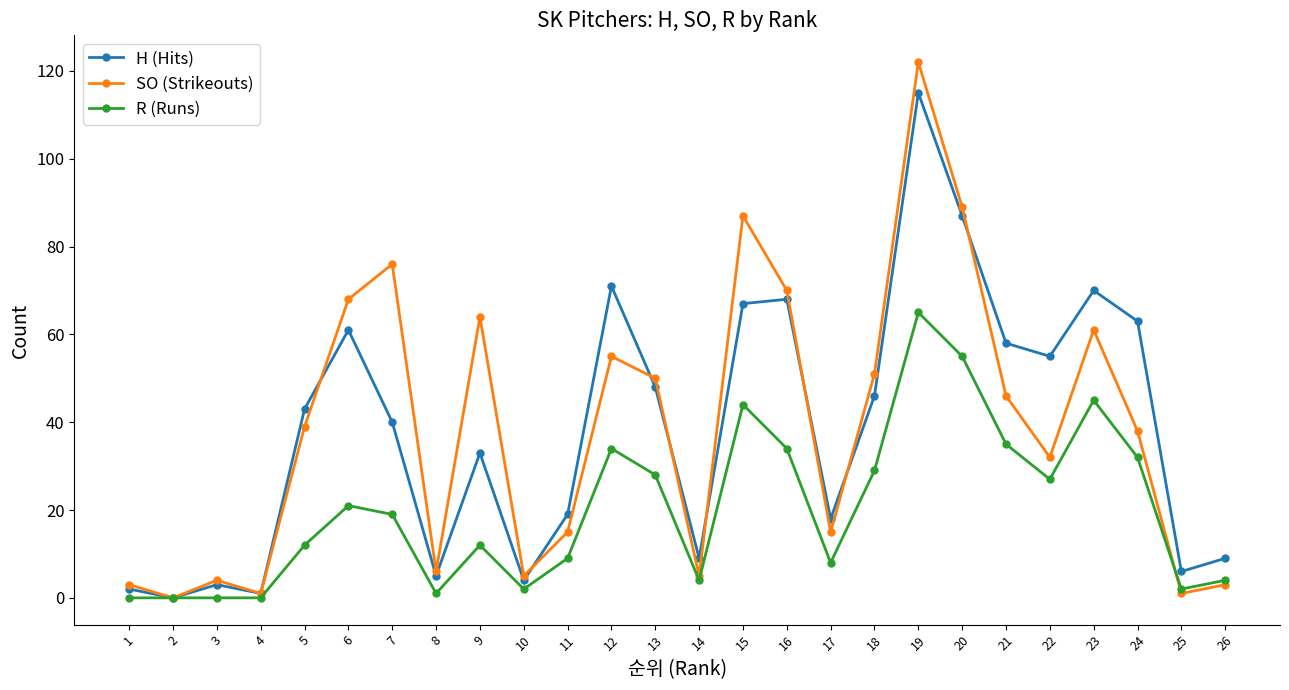

What are all the series names shown in the legend?

H (Hits), SO (Strikeouts), R (Runs)